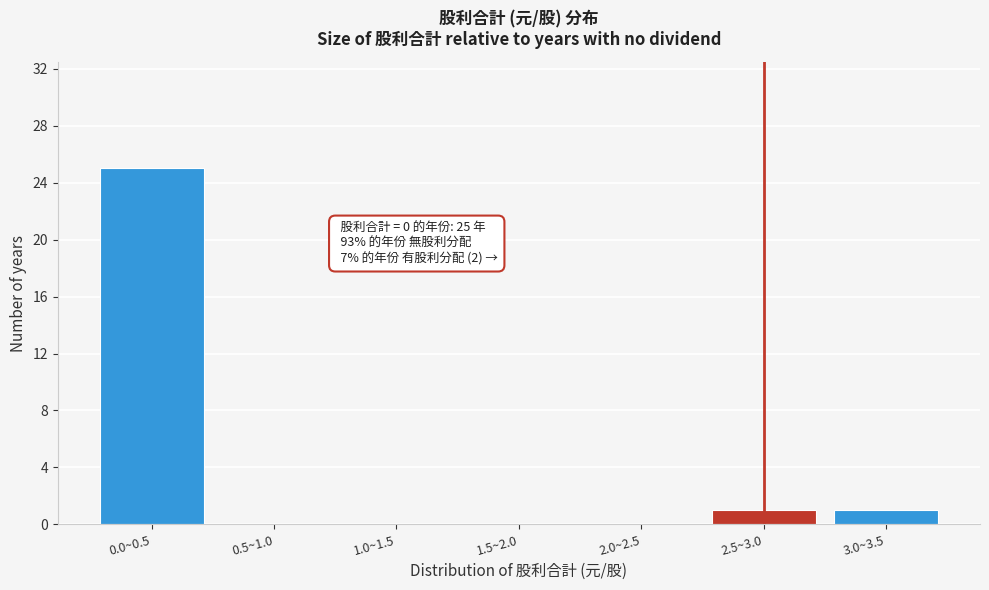

Reading right to left, list all the values displayed in this chart.

3.0~3.5=1	2.5~3.0=1	2.0~2.5=0	1.5~2.0=0	1.0~1.5=0	0.5~1.0=0	0.0~0.5=25